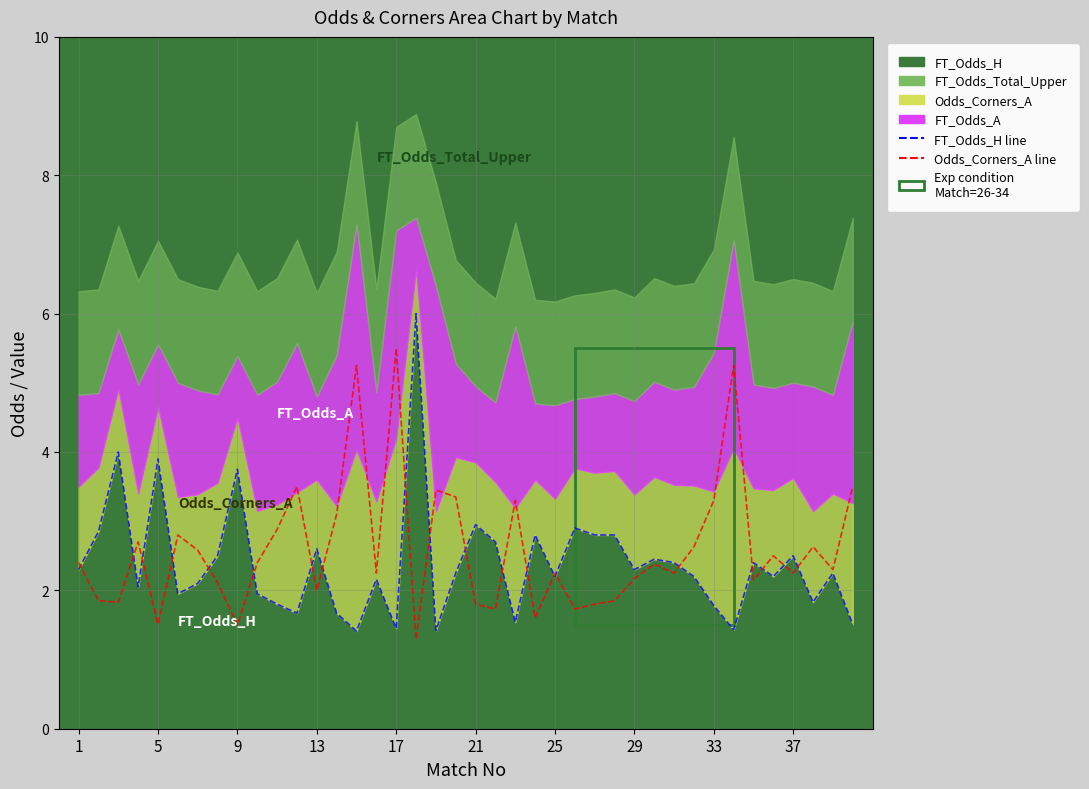

Rank the series by their average value, from lowest to highest.

FT_Odds_H line, Odds_Corners_A line